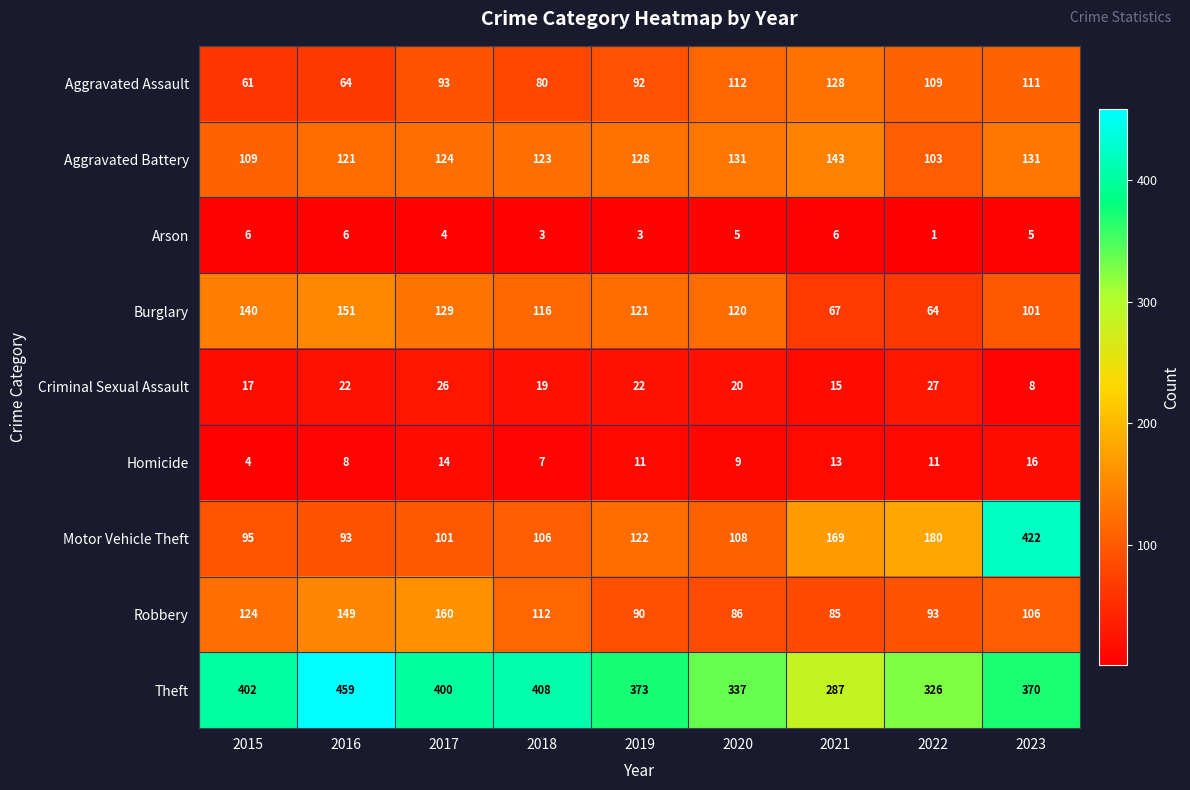

True or false: Aggravated Battery has a value of 36 at 2016.

False